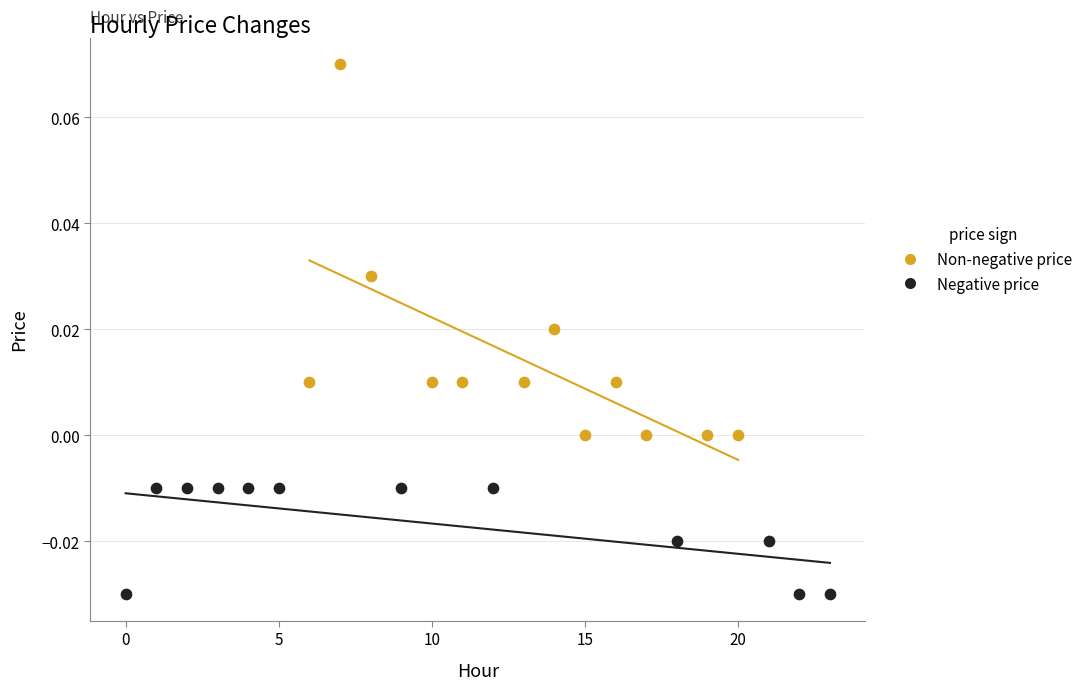

What are all the series names shown in the legend?

Non-negative price, Negative price